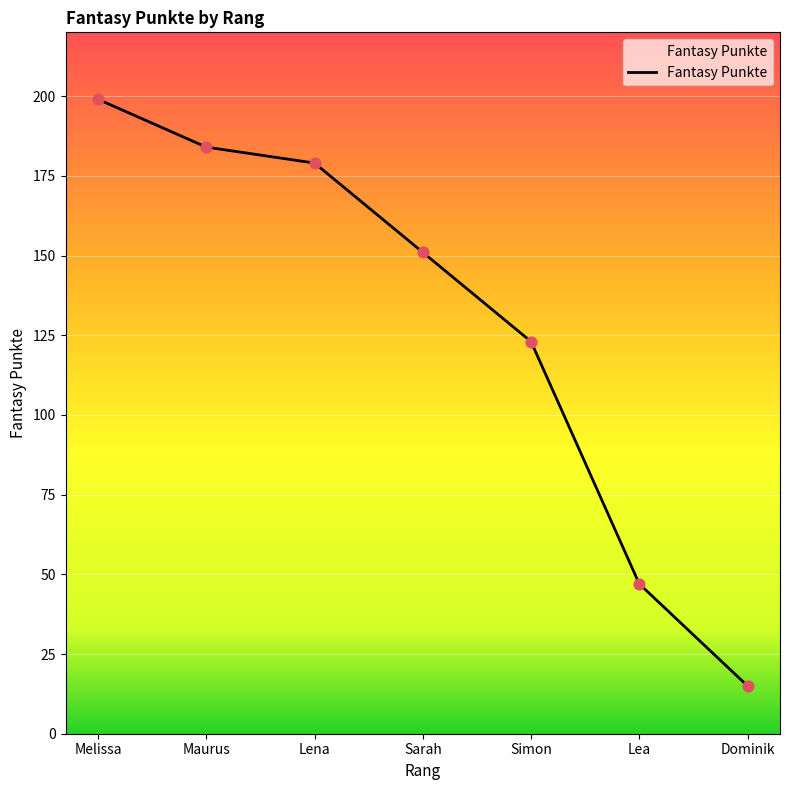

Between Lena and Sarah, which is larger?

Lena